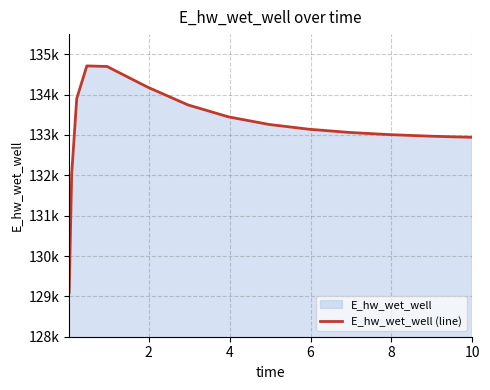

How many data points does each series have?

15